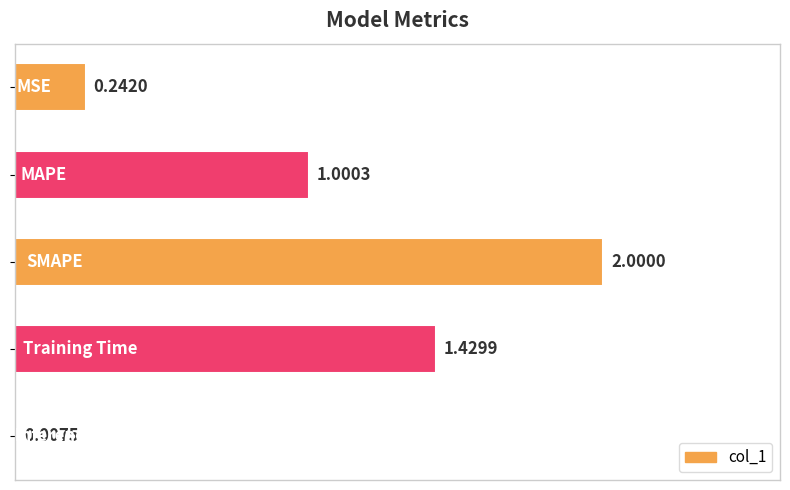

What is the sum of all values?

4.7